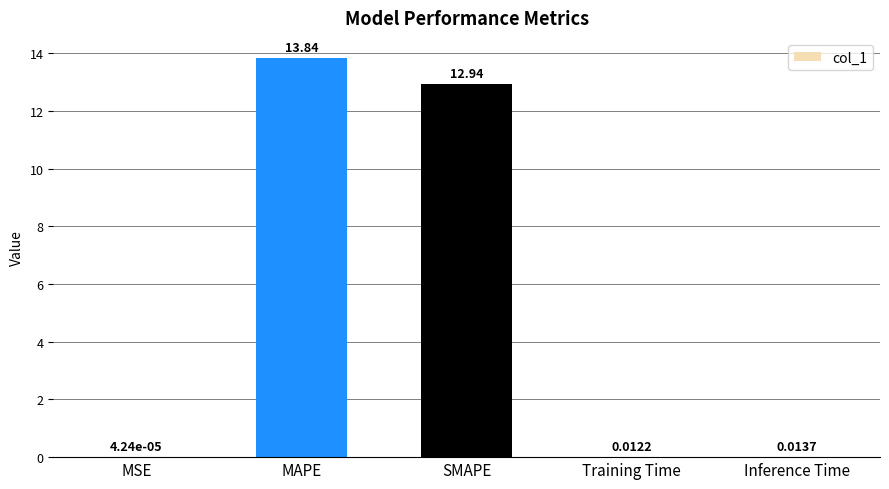

At which category does the chart reach its peak across all series?

MAPE